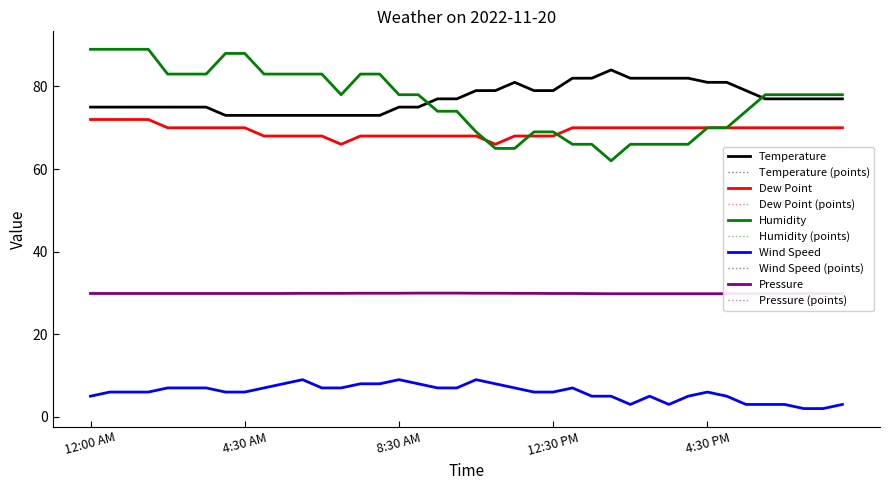

How many data points in Temperature are less than 77?

18